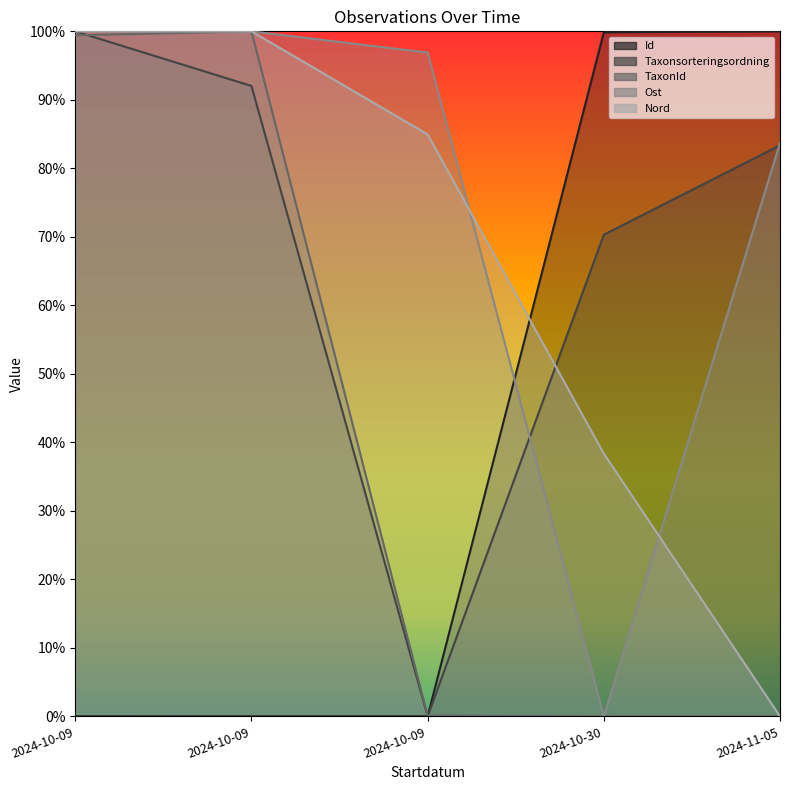

At which category is the sum across all series the highest?

2024-10-09